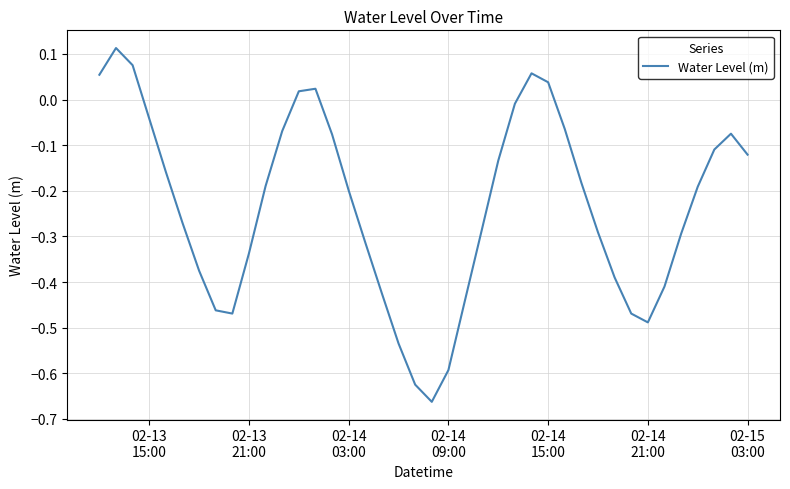

Does the chart have visible grid lines?

Yes